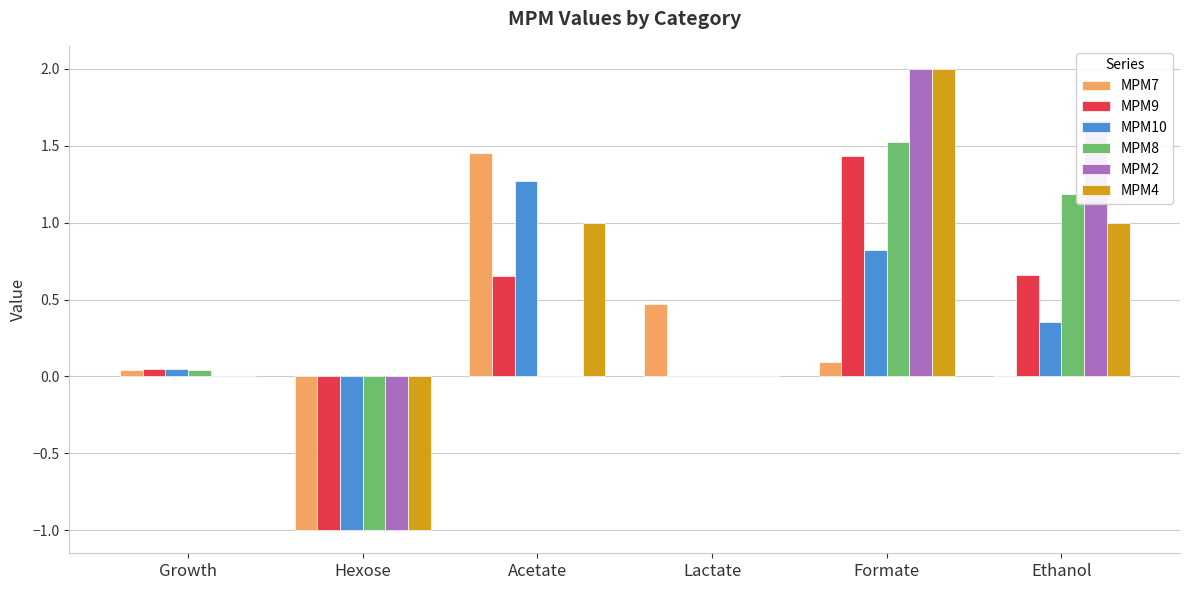

True or false: MPM4 has a value of -1.0 at Hexose.

True